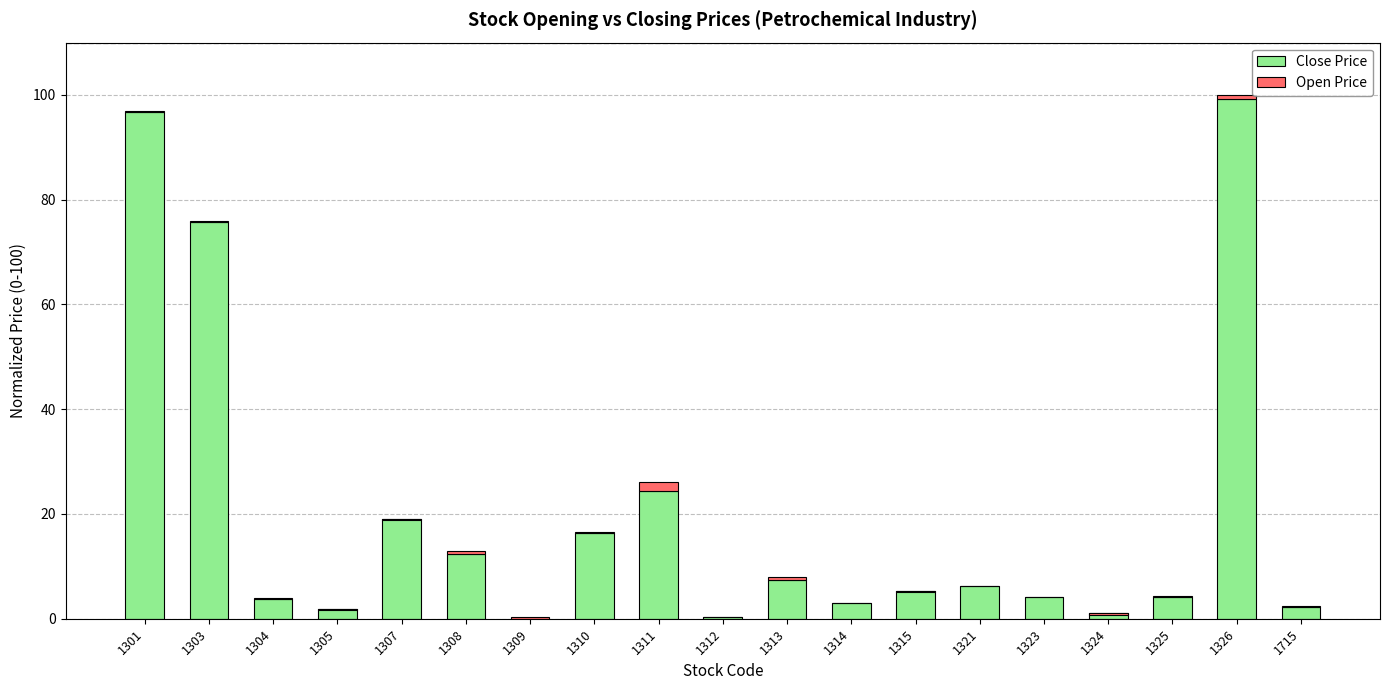

How many categories are shown in the chart?

19